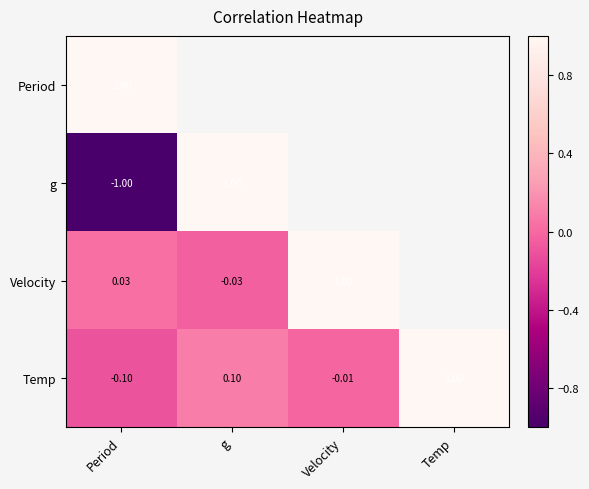

What is the spread (max minus min) of values at Period?

2.0